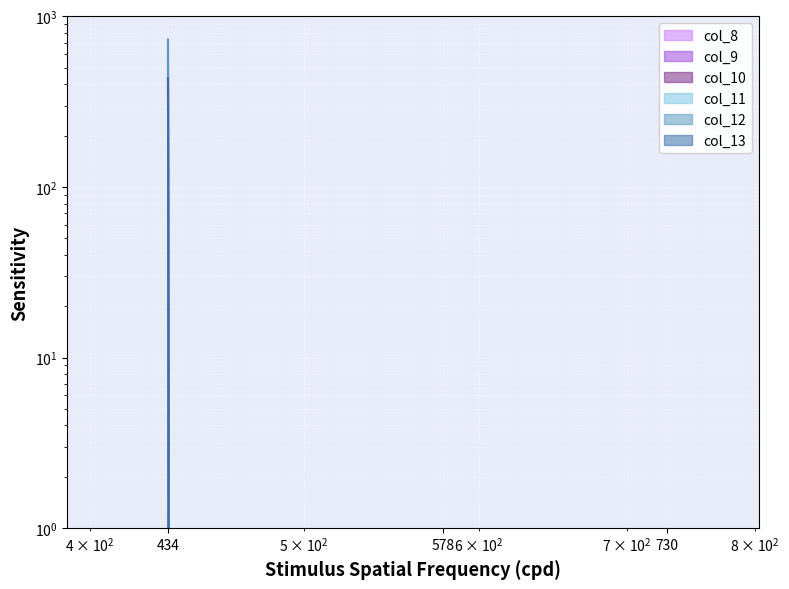

What are all the series names shown in the legend?

col_8, col_9, col_10, col_11, col_12, col_13